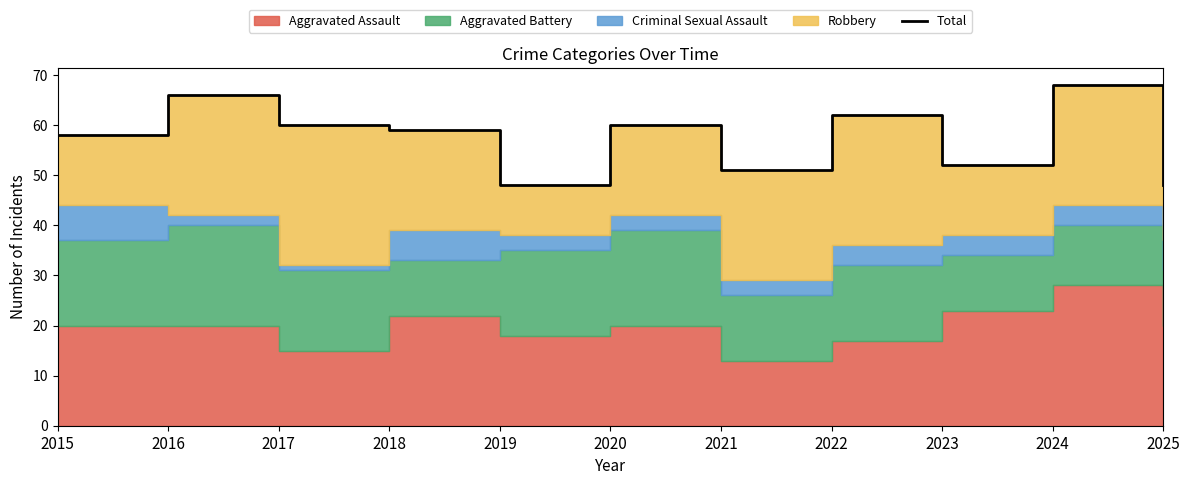

What is the change in value from 2016 to 2021?

-15